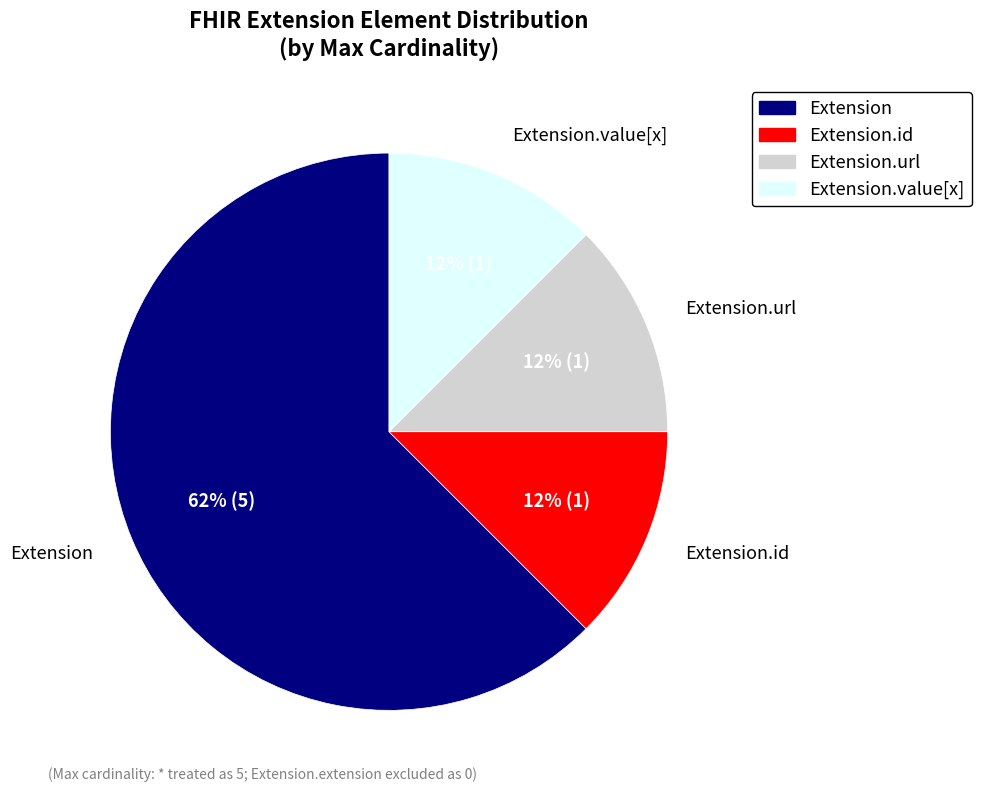

How many segments does this pie chart have?

4